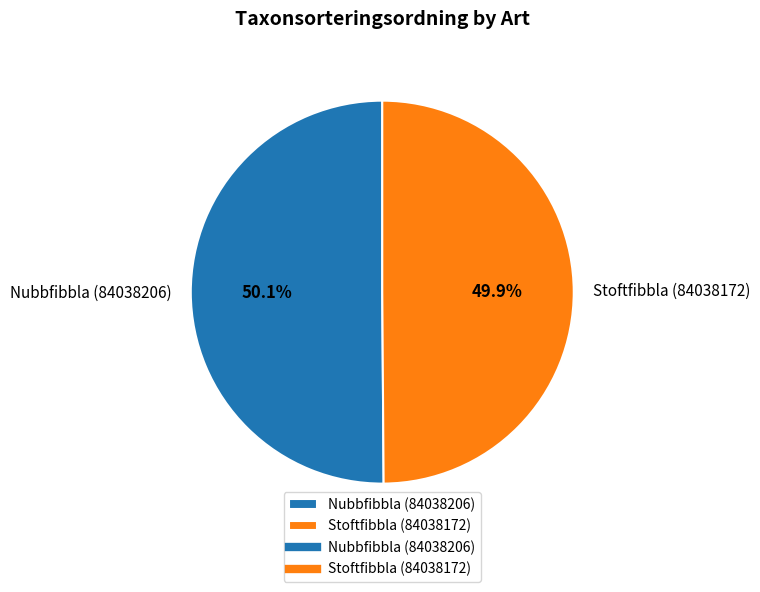

Approximately how many times larger is the value at Nubbfibbla (84038206) compared to Stoftfibbla (84038172)?

1.0